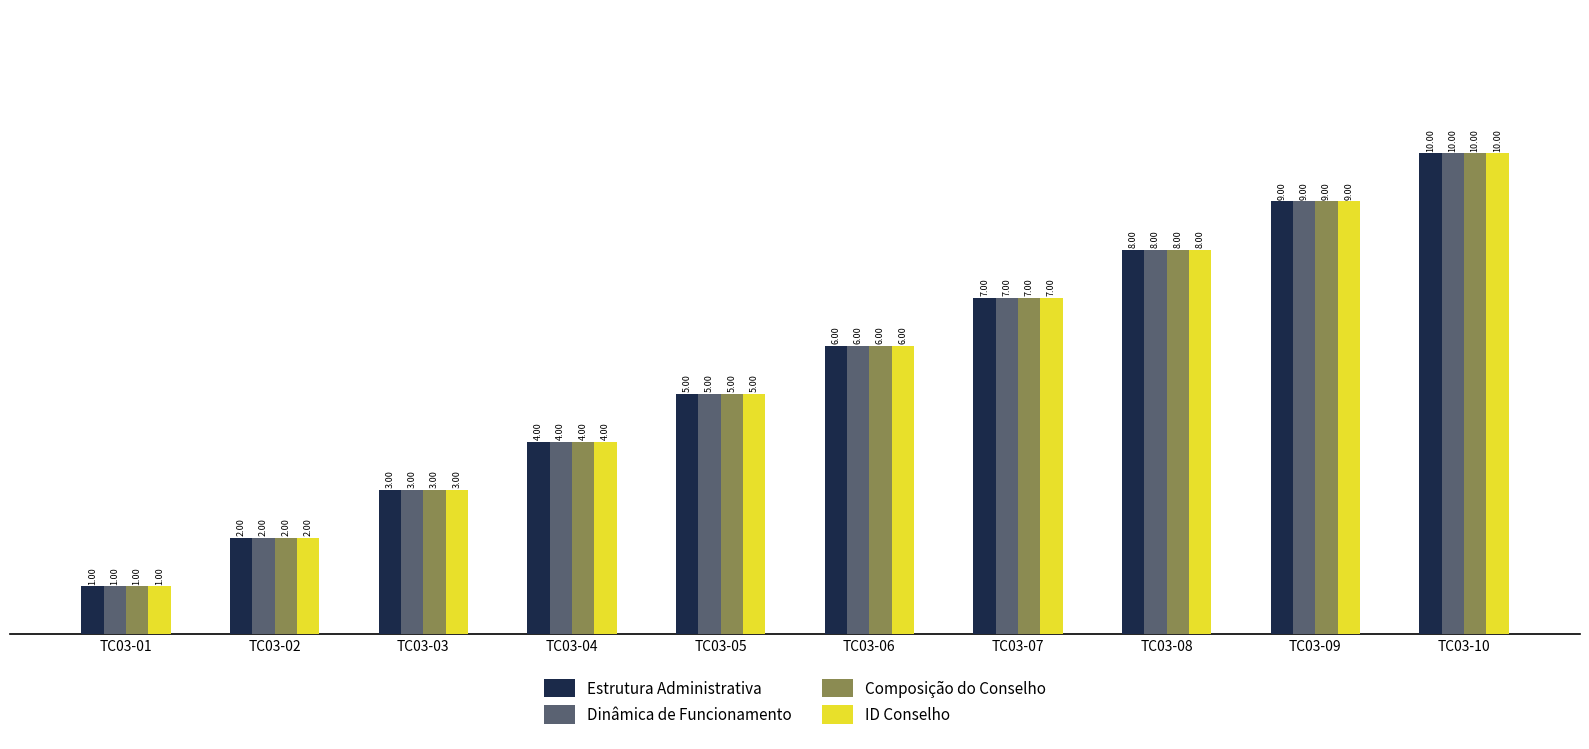

What is the sum of all Estrutura Administrativa values?

55